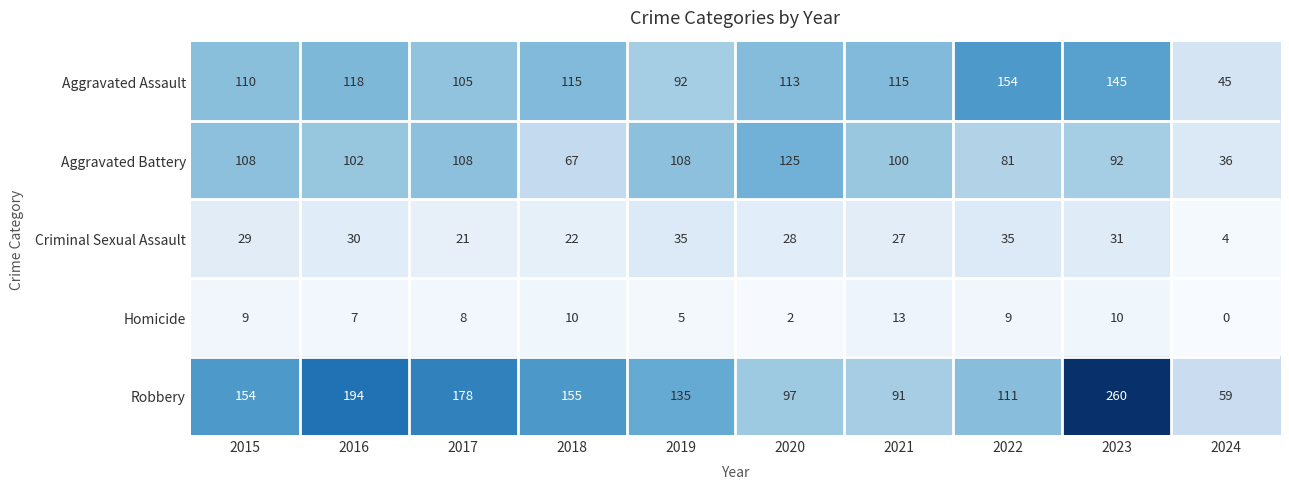

Rank the series by their maximum value, from highest to lowest.

Robbery, Aggravated Assault, Aggravated Battery, Criminal Sexual Assault, Homicide